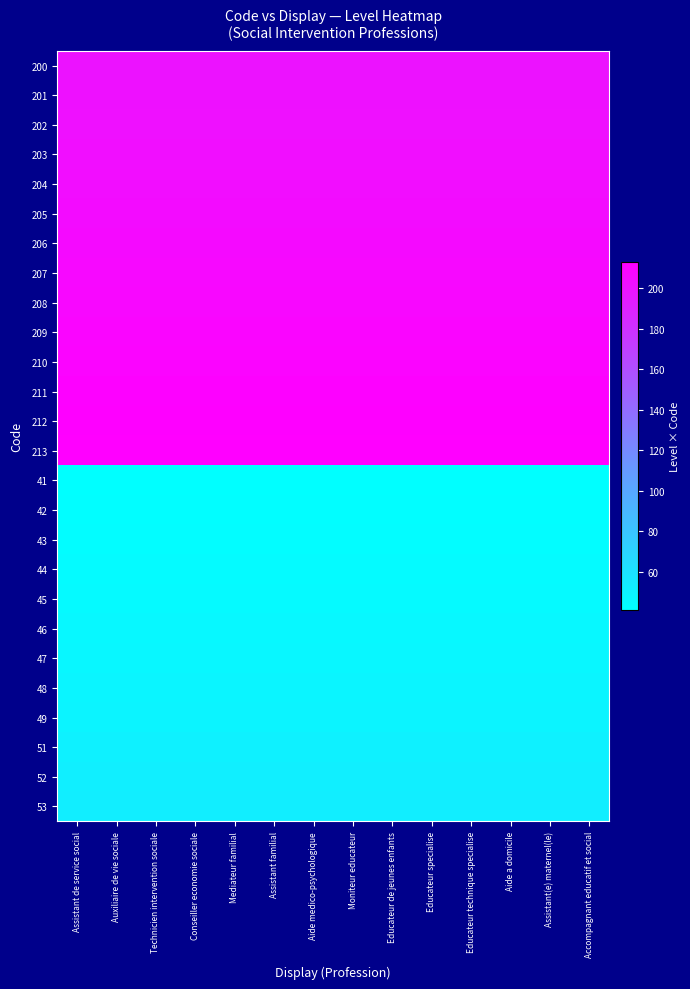

What is the difference between the highest and lowest values at Educateur specialise?

172